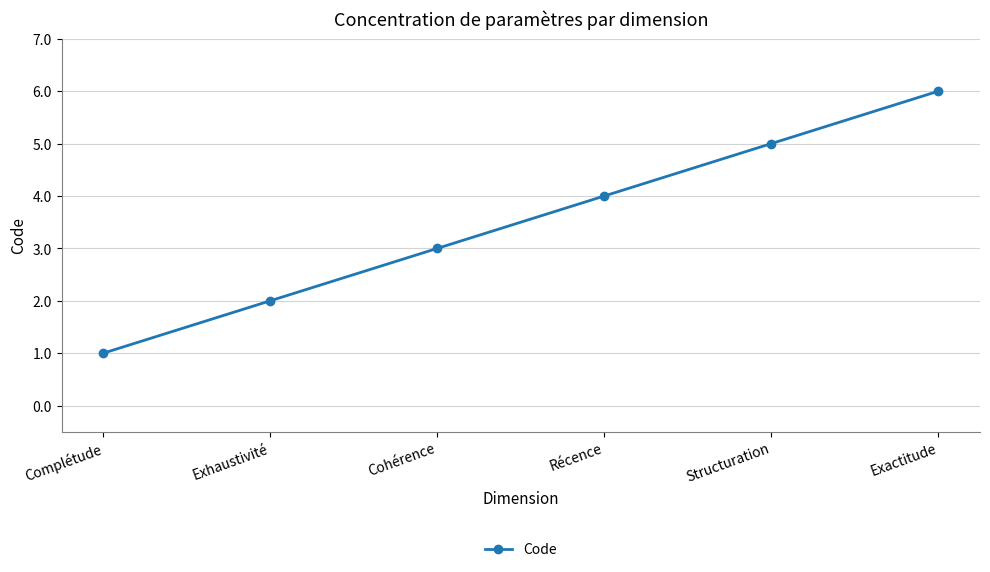

What is the ratio of the value at Structuration to the value at Complétude?

5.0